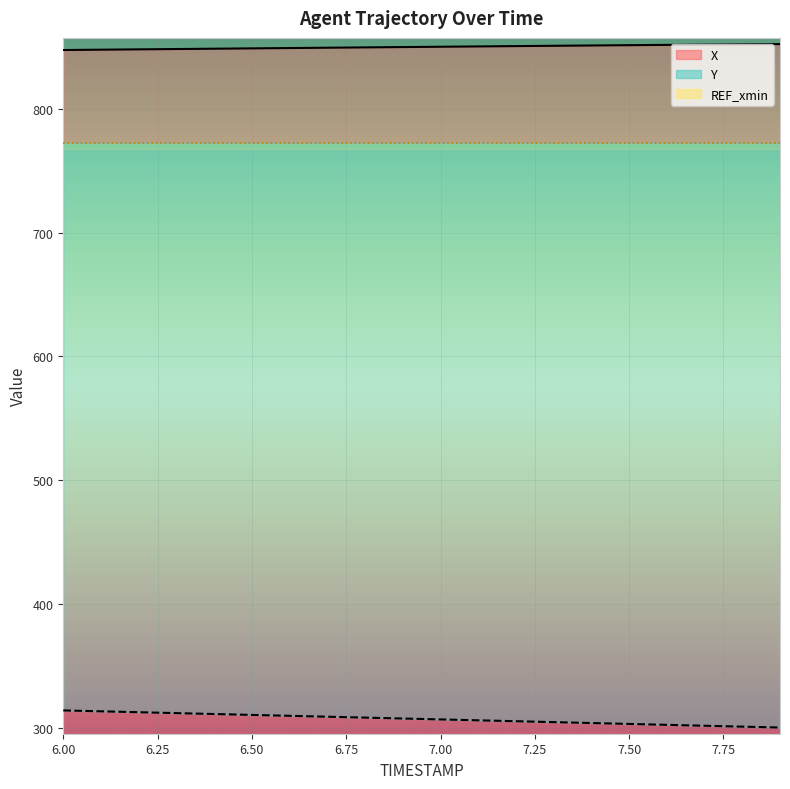

Which category has the highest value across all series?

7.9